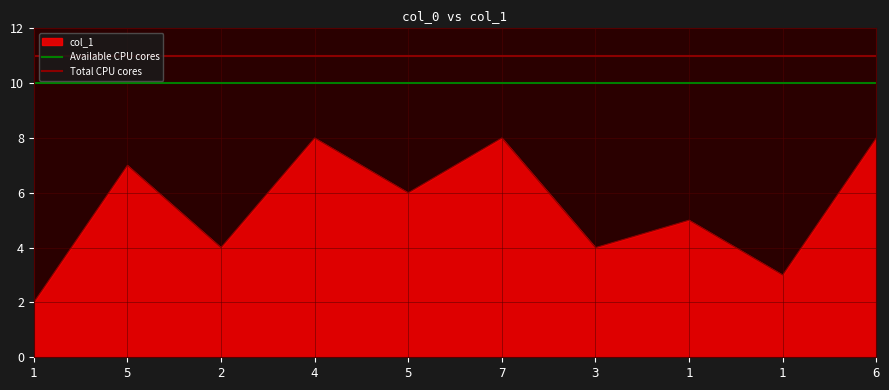

What is the value of the Total CPU cores point at the 2nd from the left?

11